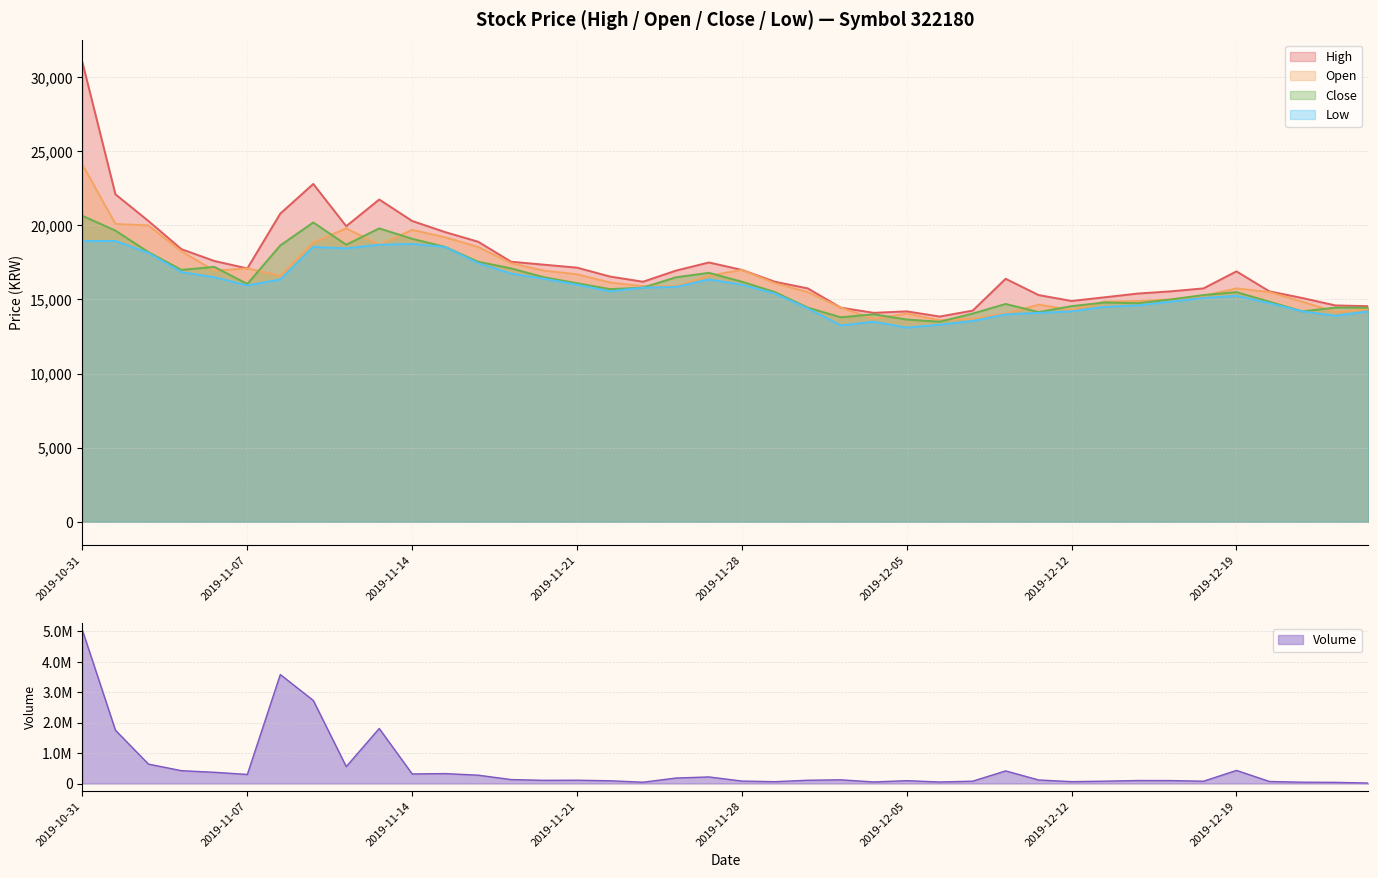

How many categories are shown in the chart?

40